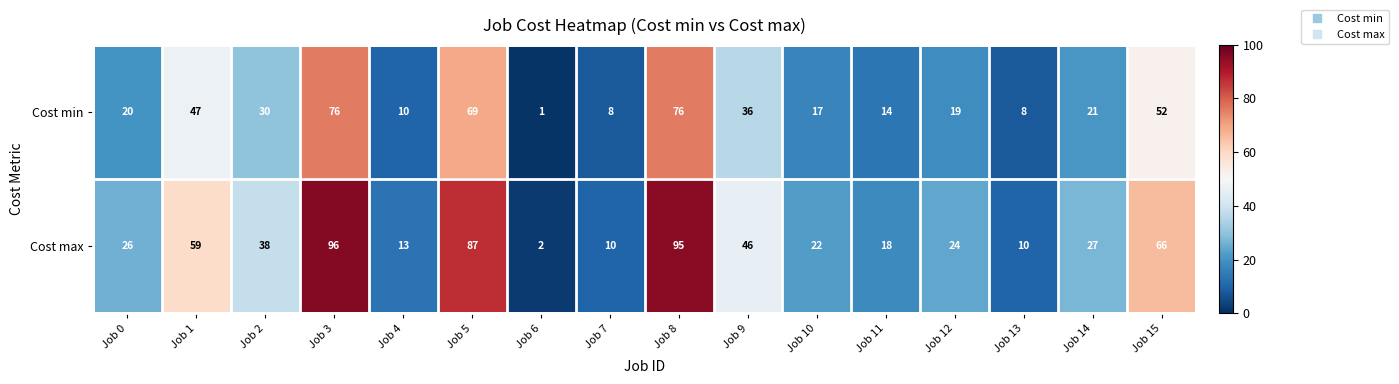

Is it true that Cost max equals 133 at Job 3?

False